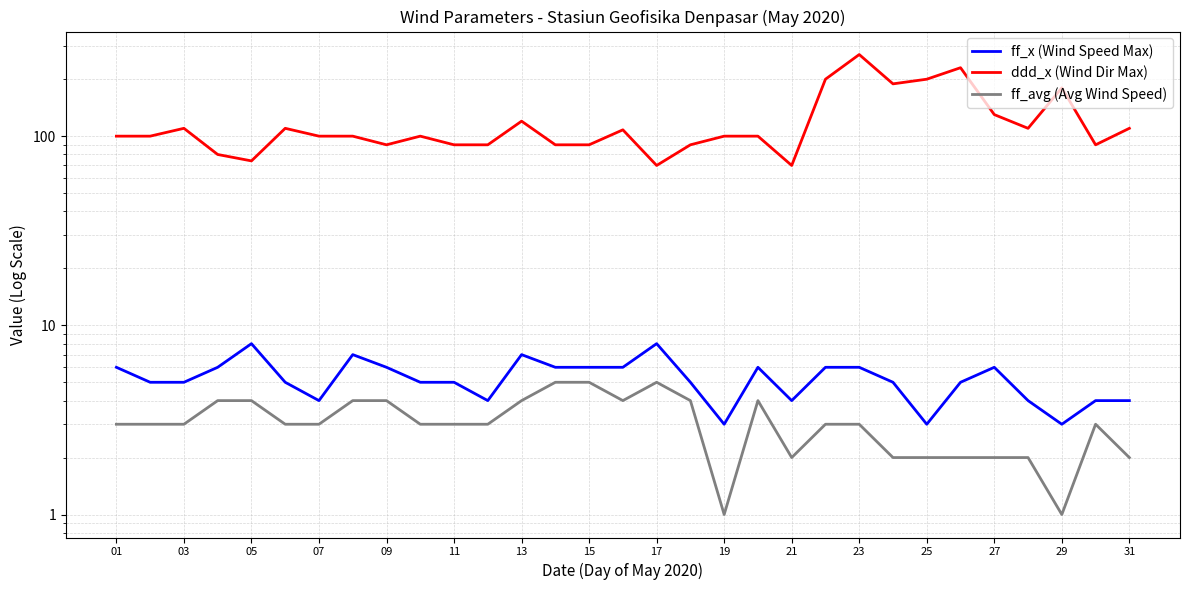

True or false: ff_x (Wind Speed Max) and ddd_x (Wind Dir Max) intersect in this chart.

False